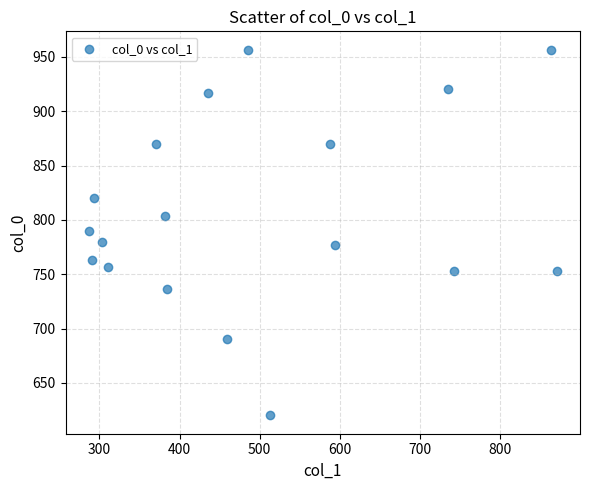

What is the range of X values (max minus min)?

583.9